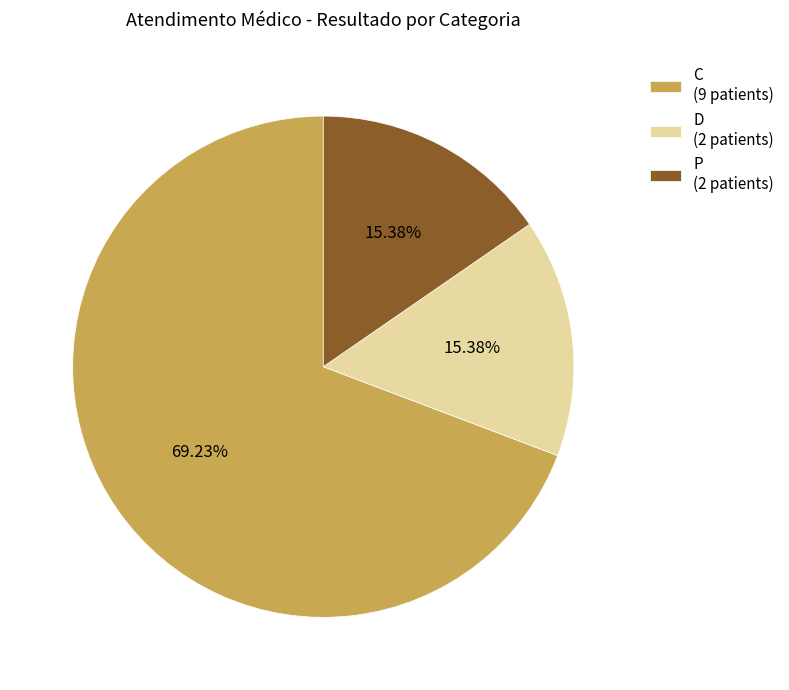

Do C and D together represent more than half of the pie?

Yes